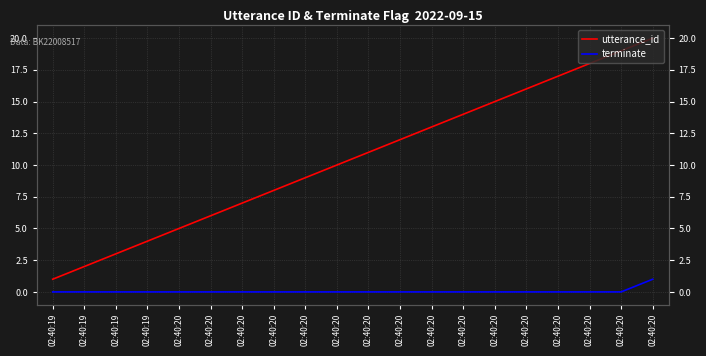

List the labels in order of utterance_id value, smallest first.

02:40:19, 02:40:19, 02:40:19, 02:40:19, 02:40:20, 02:40:20, 02:40:20, 02:40:20, 02:40:20, 02:40:20, 02:40:20, 02:40:20, 02:40:20, 02:40:20, 02:40:20, 02:40:20, 02:40:20, 02:40:20, 02:40:20, 02:40:20